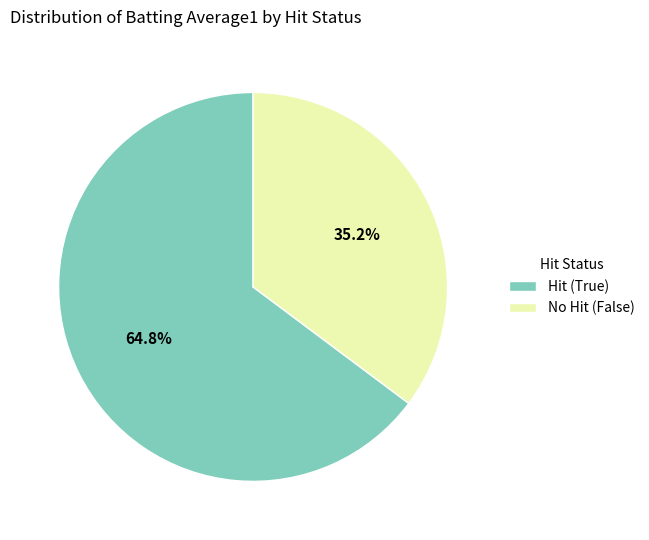

What is the smallest slice in the pie chart?

No Hit (False)